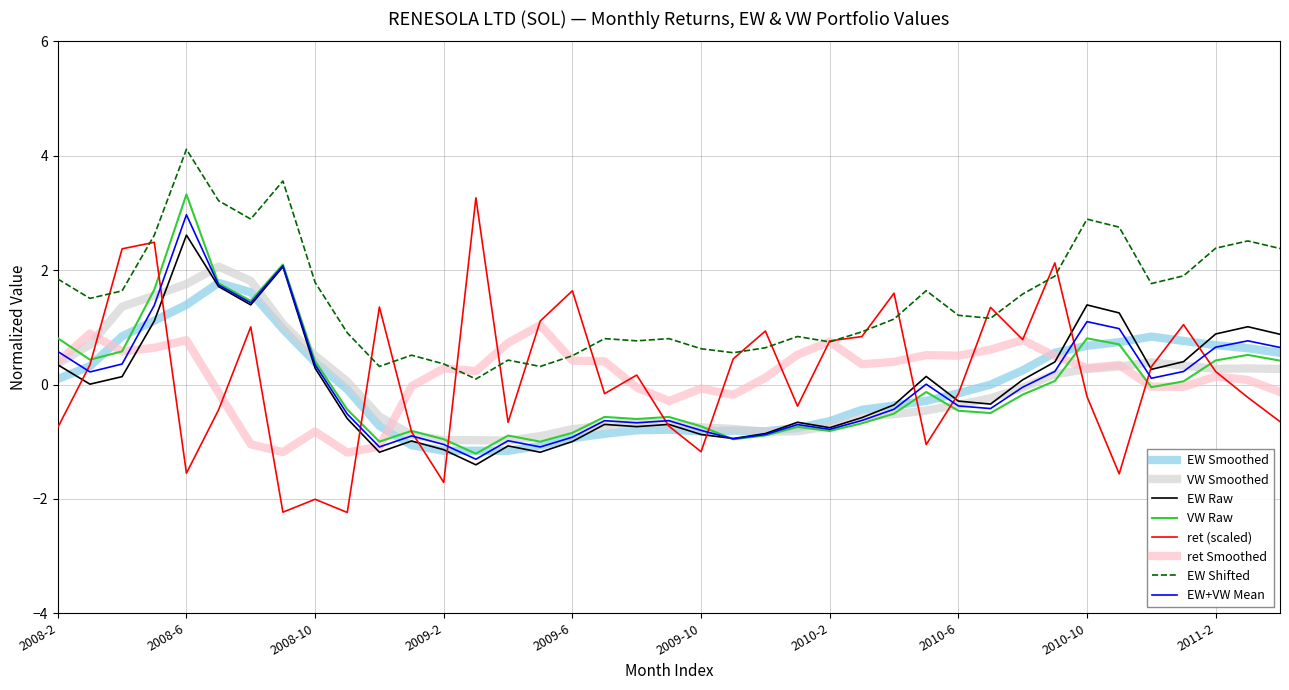

What is the minimum value shown in the chart?

-2.2